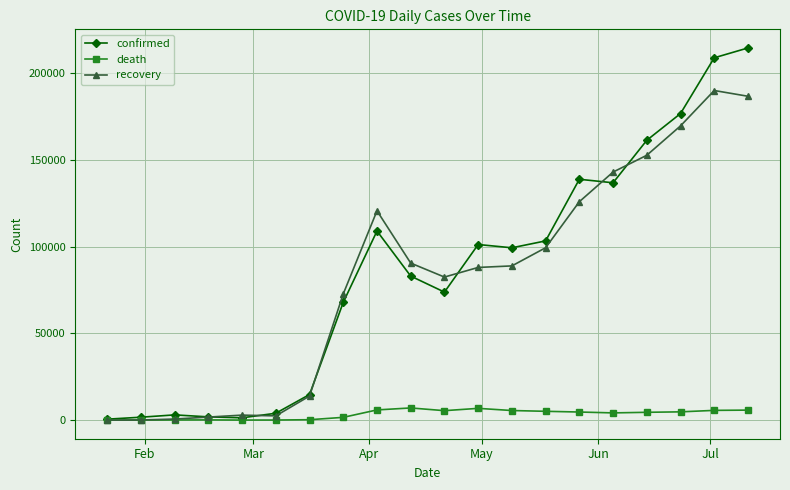

List the series in order of their peak value, highest first.

confirmed, recovery, death